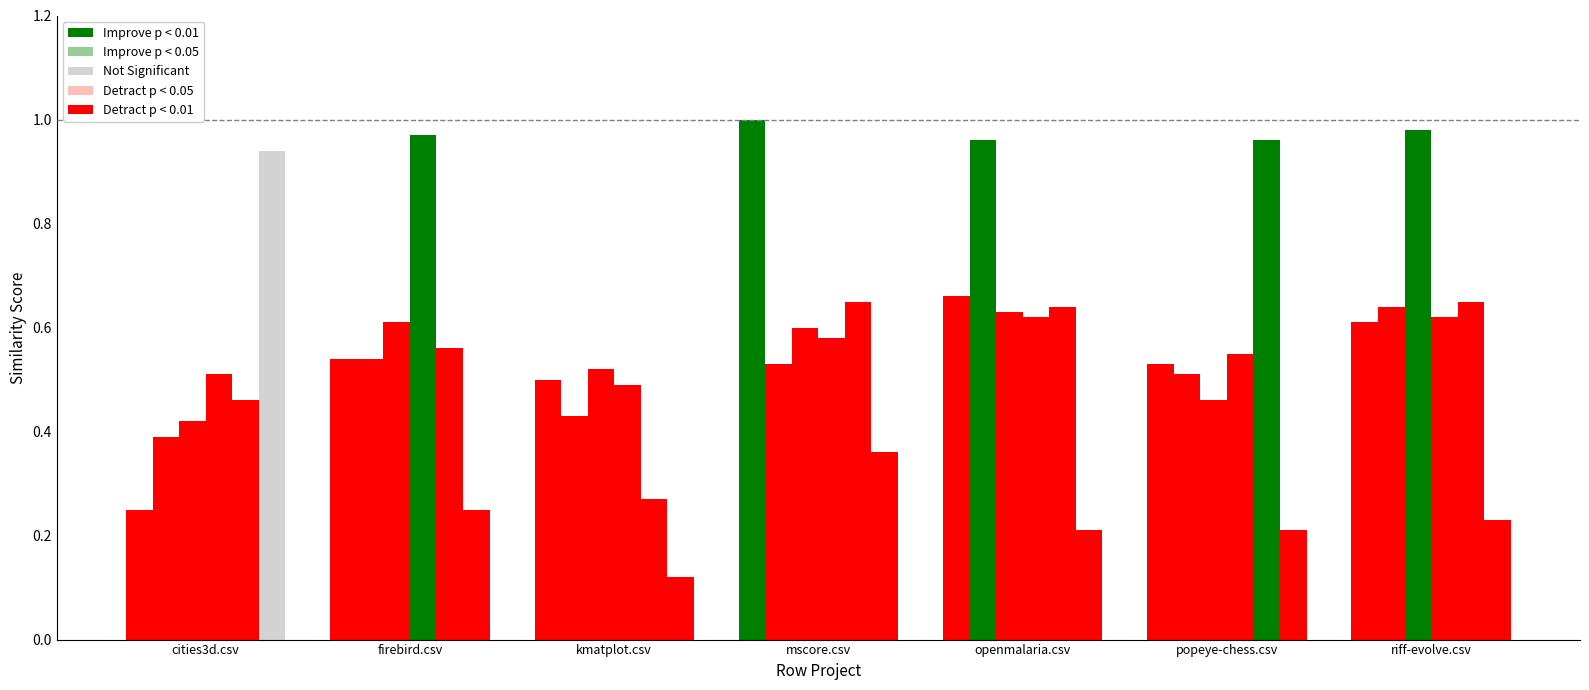

The popeye-chess.csv series shows 0.7 at mscore.csv. True or false?

True